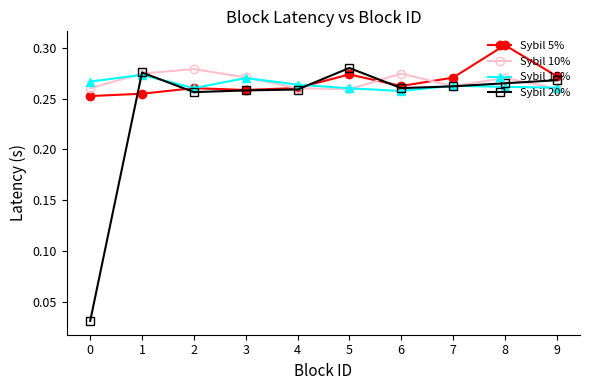

Which series has the largest range (max minus min)?

Sybil 20%